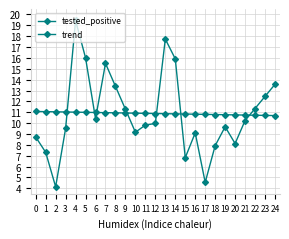

Rank the series at 21 from highest to lowest value.

trend, tested_positive